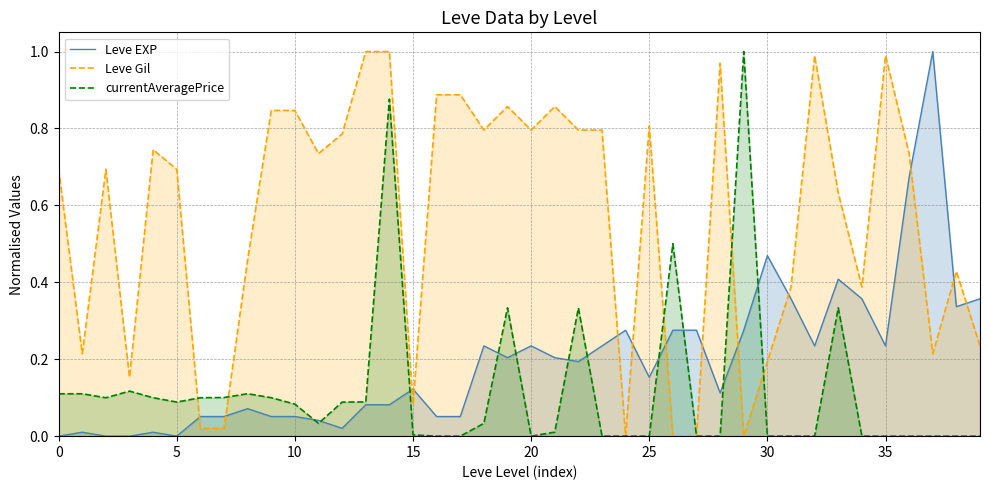

How many data points does each series have?

40